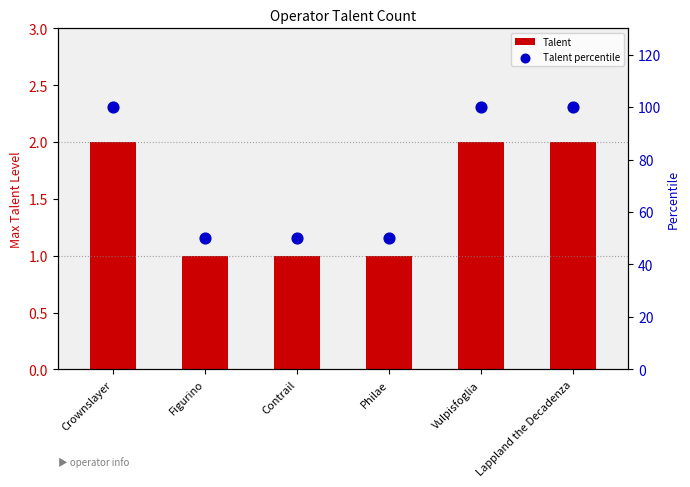

At which category is the sum across all series the highest?

Crownslayer